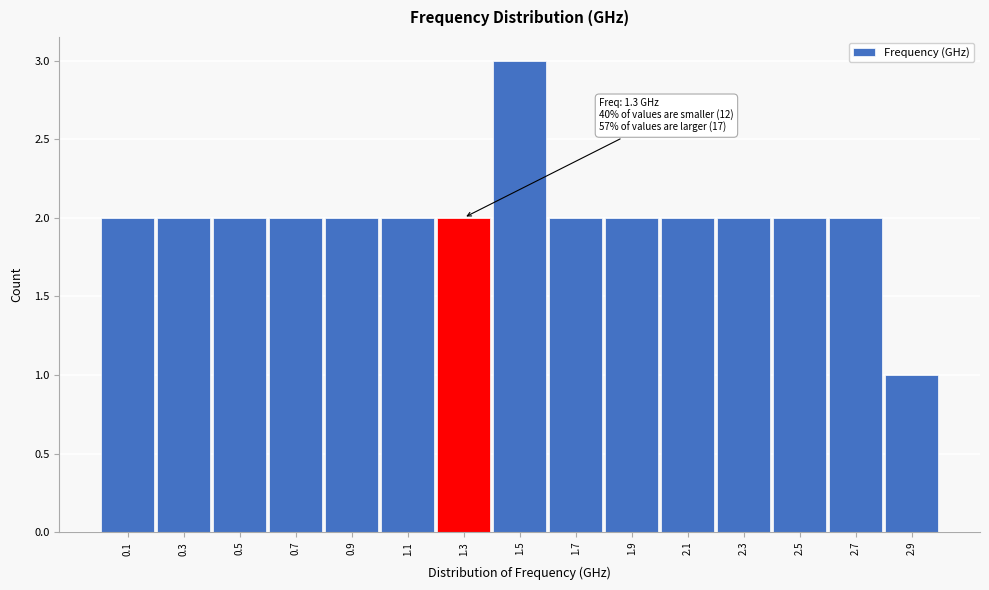

Reading left to right, list all the values displayed in this chart.

0.1=2	0.3=2	0.5=2	0.7=2	0.9=2	1.1=2	1.3=2	1.5=3	1.7=2	1.9=2	2.1=2	2.3=2	2.5=2	2.7=2	2.9=1